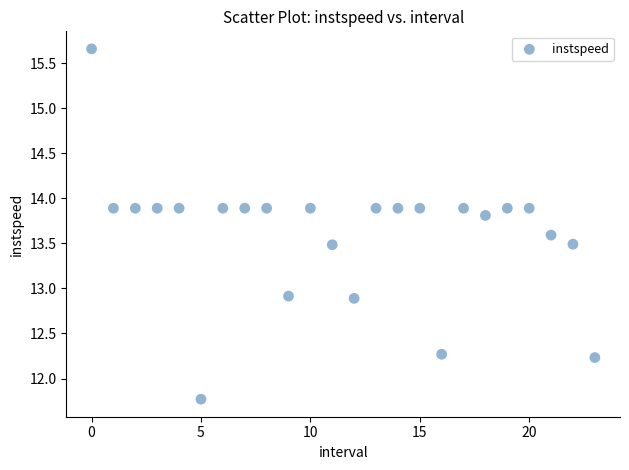

What is the range of Y values (max minus min)?

3.9